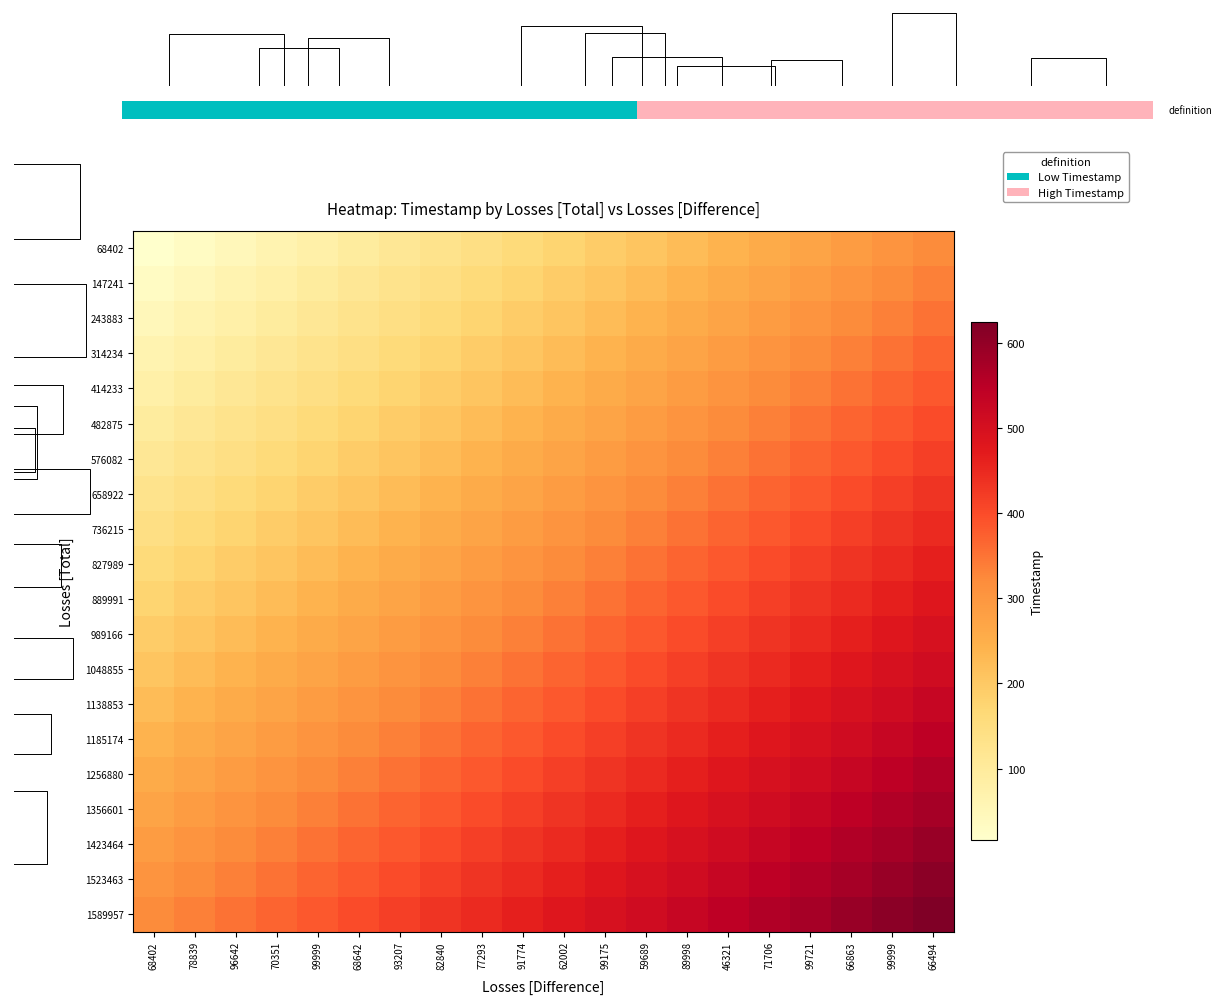

The value of 482875 at 99999 is 160.0. True or false?

True